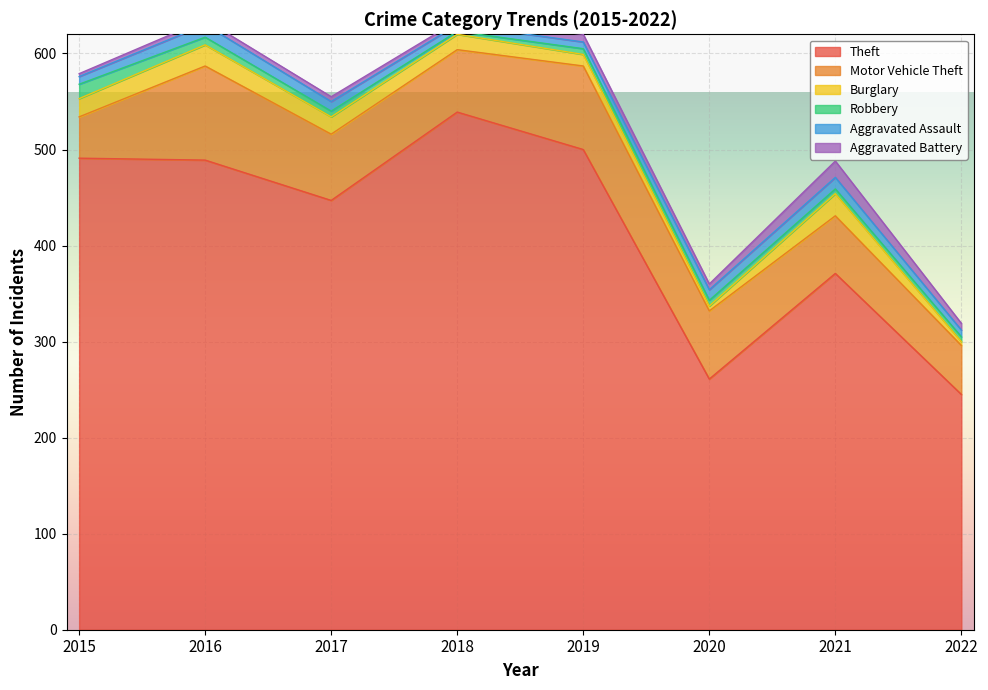

What is the sum of the Robbery values at 2019 and 2016?

14